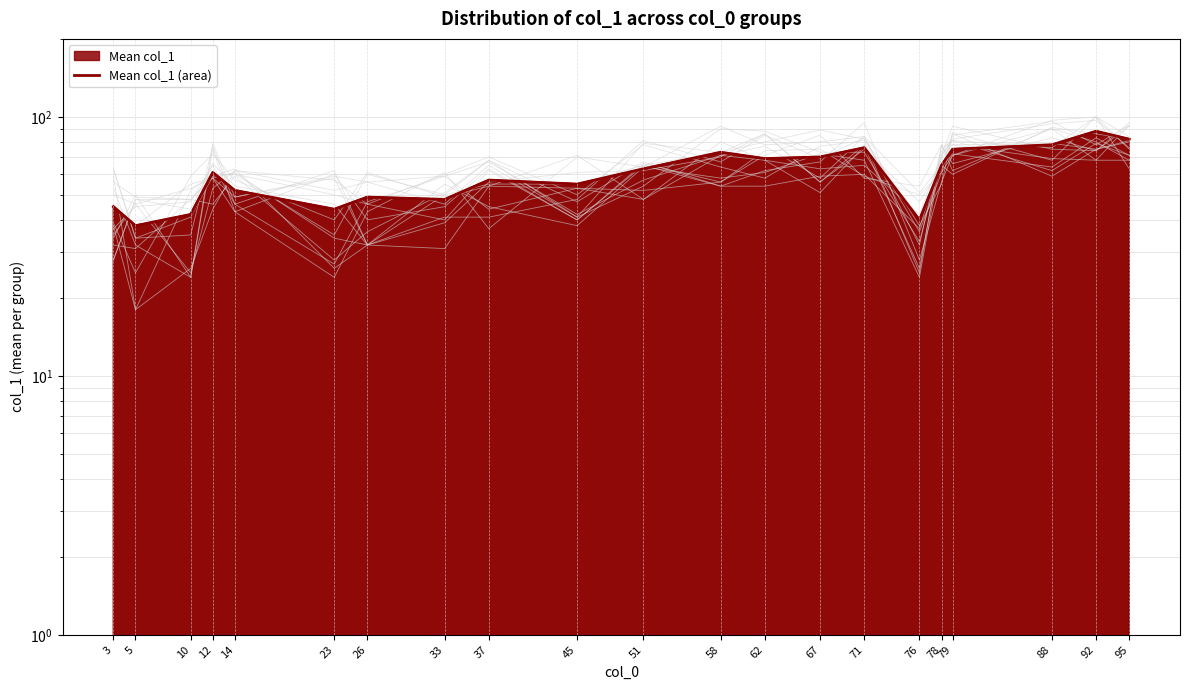

What is the sum of all values?

1270